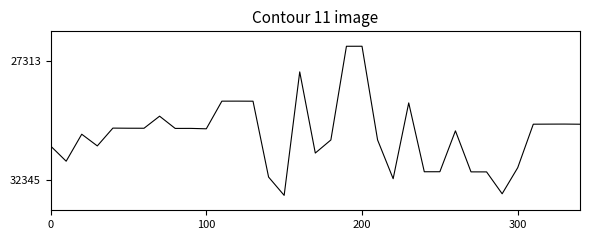

What is the greatest value displayed?

32974